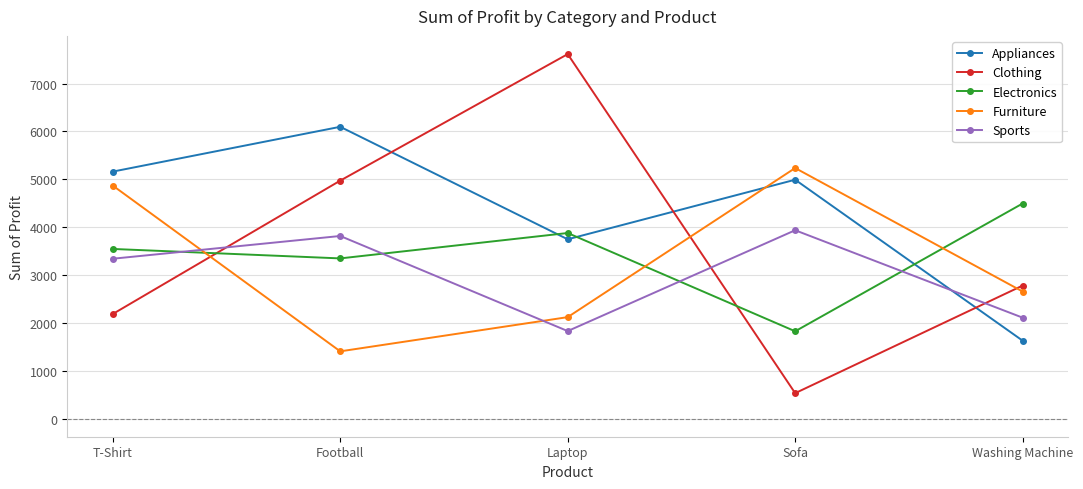

In Furniture, how many points are higher than both neighbors (excluding endpoints)?

1